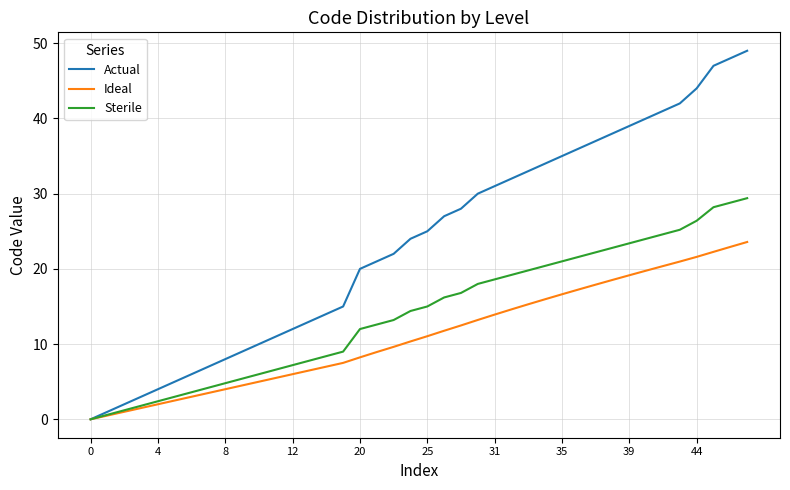

Which series has the widest spread of values?

Actual